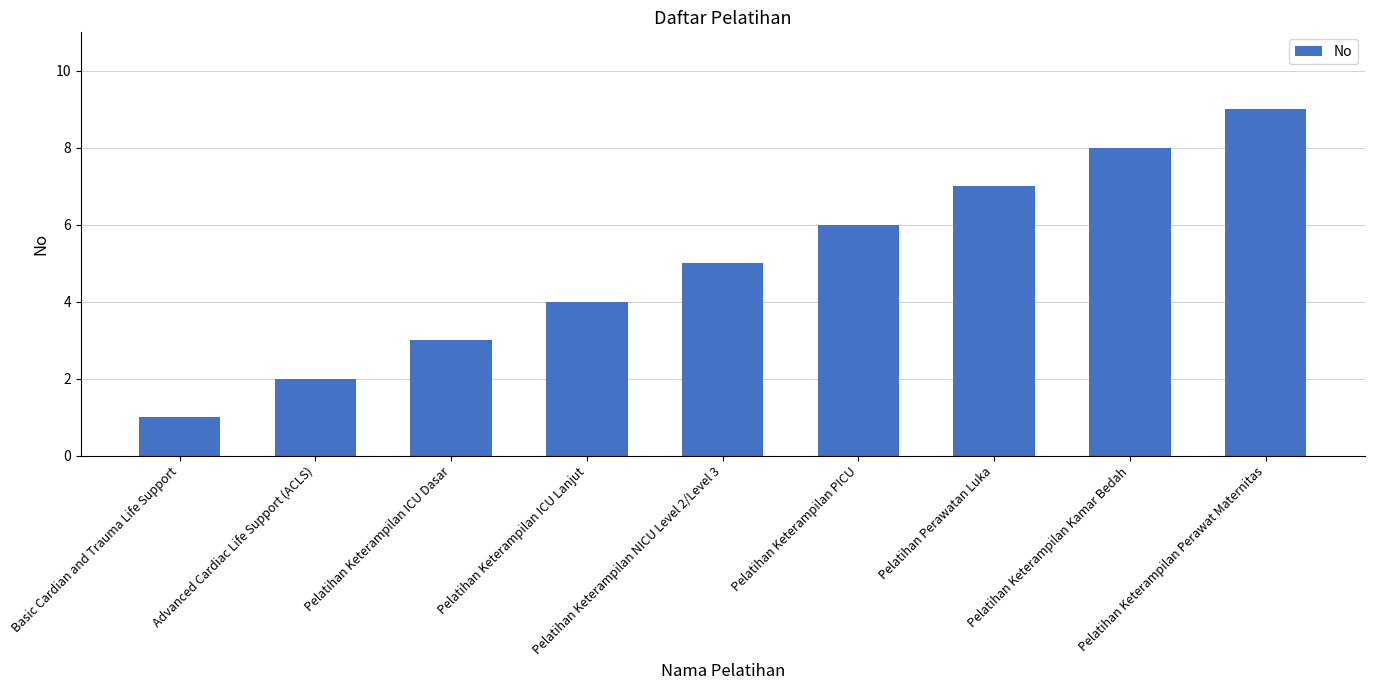

What is the ratio of the value at Pelatihan Keterampilan Kamar Bedah to the value at Basic Cardian and Trauma Life Support?

8.0